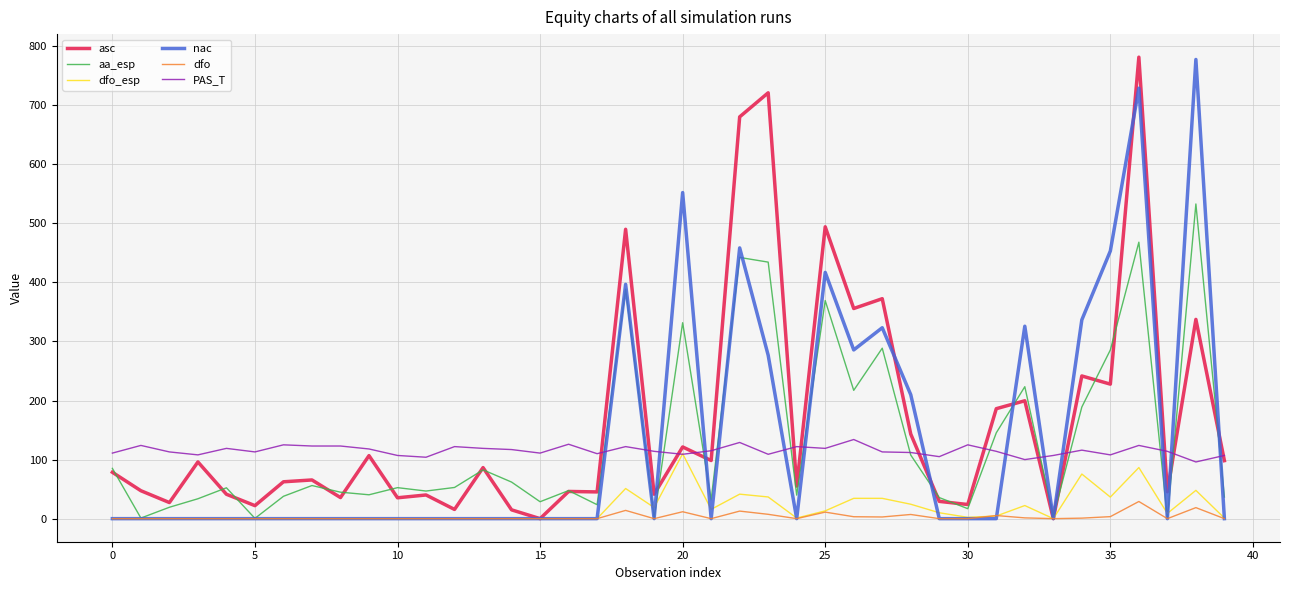

How many lines are shown in the chart?

6